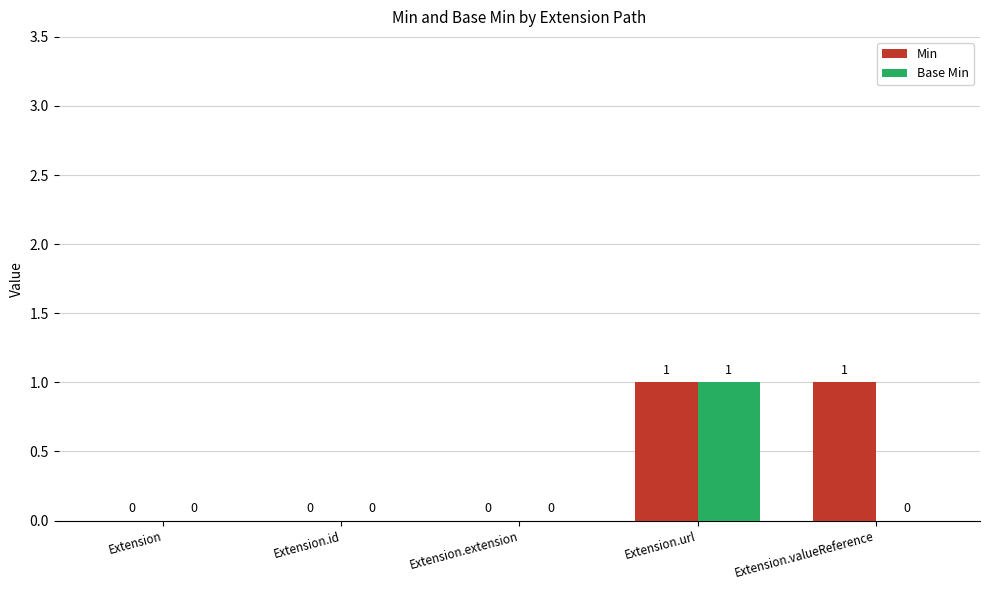

At which category is the sum across all series the highest?

Extension.url